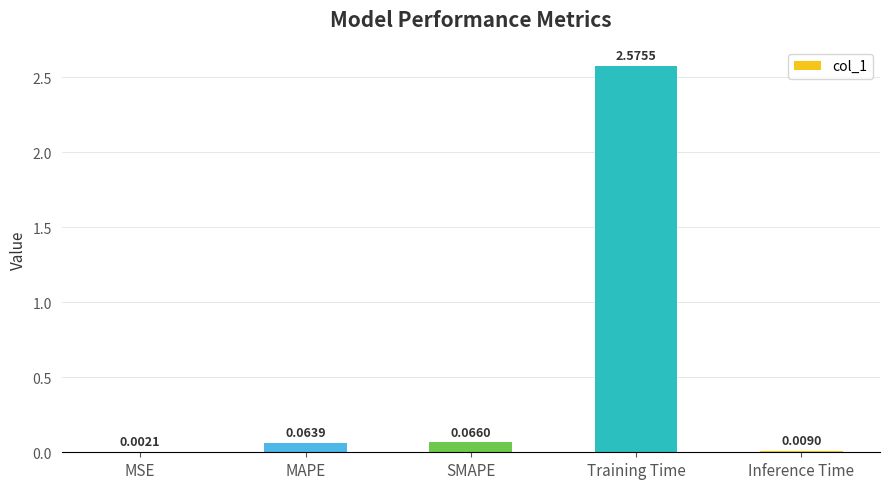

Where is the data nearest to the value 1?

SMAPE